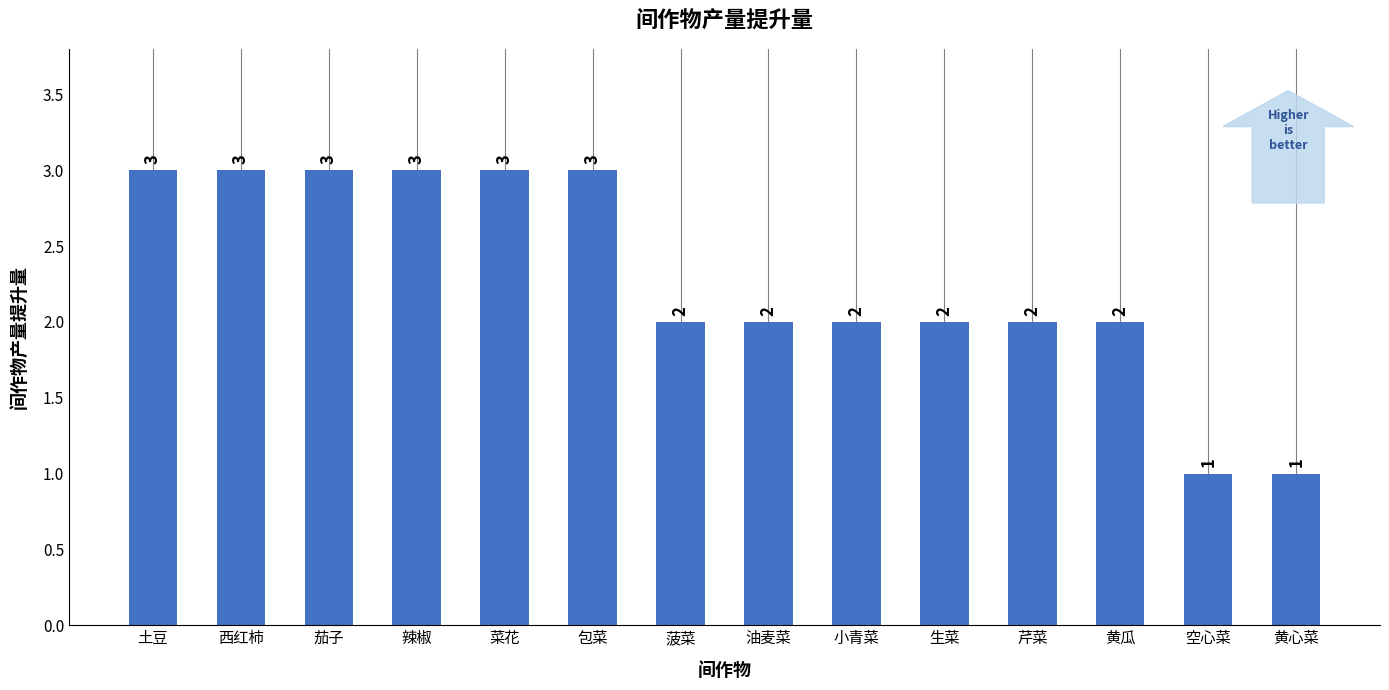

Count the values in the range 2 to 3.

12